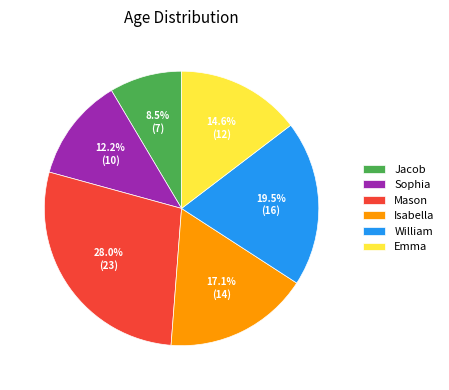

To the nearest percent, what is the combined percentage of Emma and Sophia?

27%